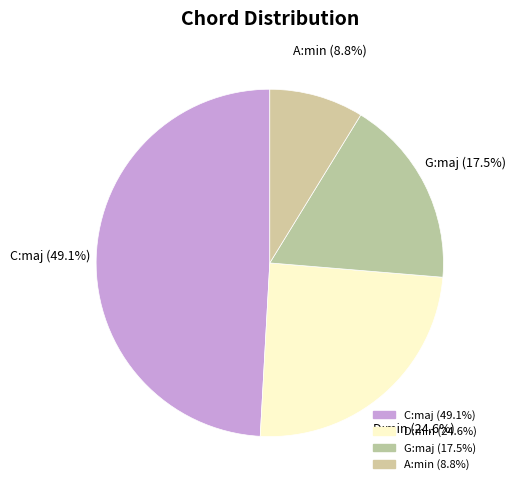

How many segments does this pie chart have?

4